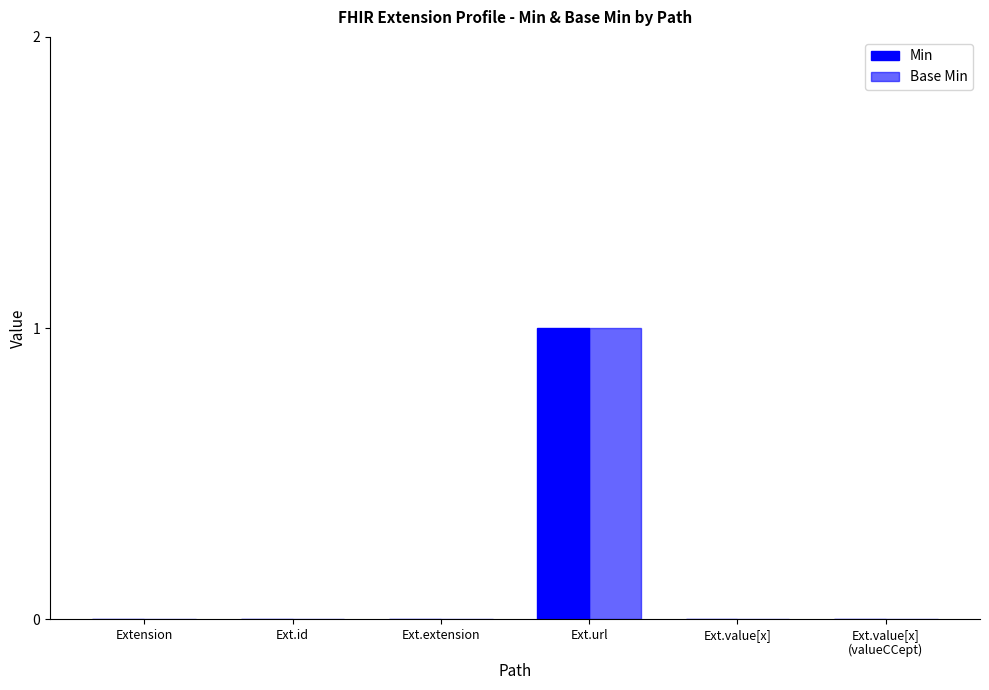

Which category has the highest value across all series?

Ext.url